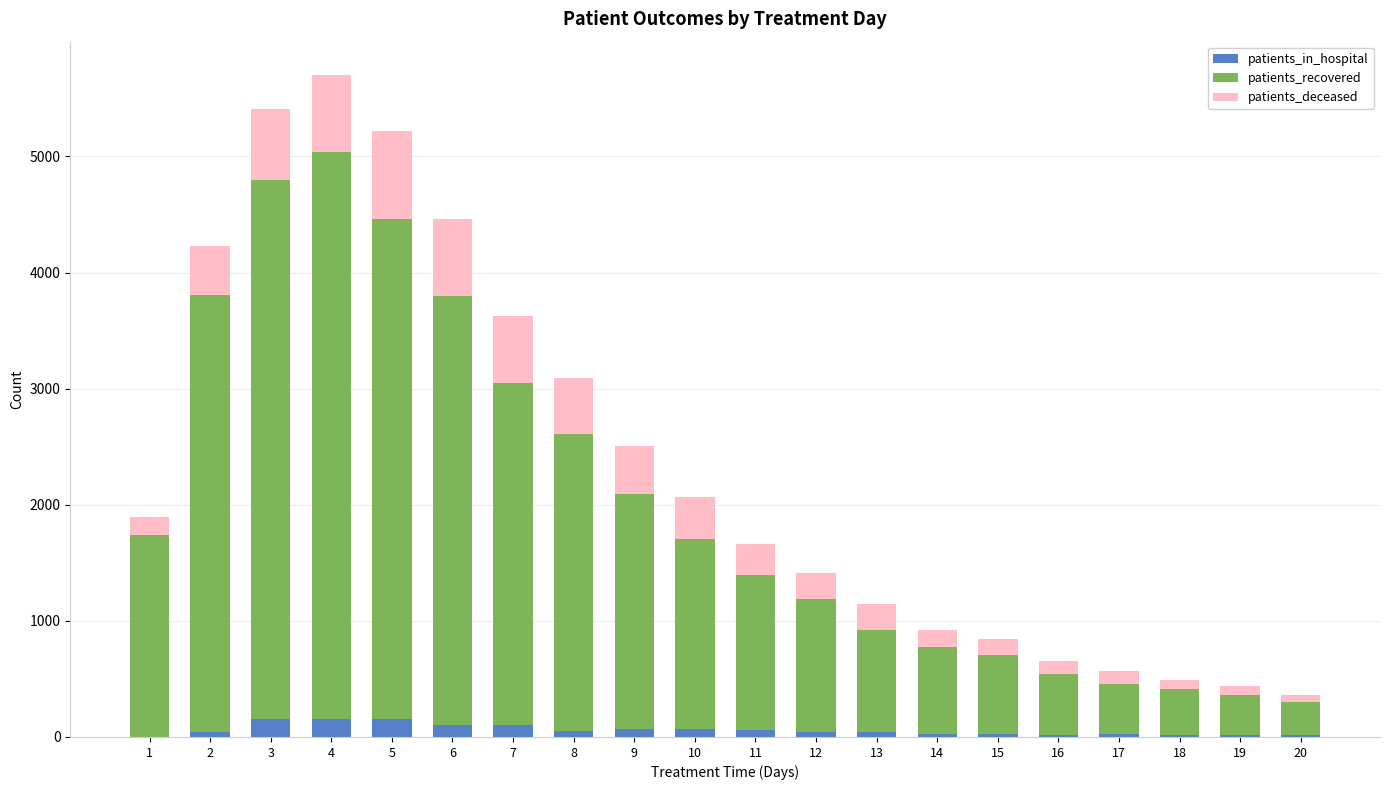

What are all the series names shown in the legend?

patients_in_hospital, patients_recovered, patients_deceased